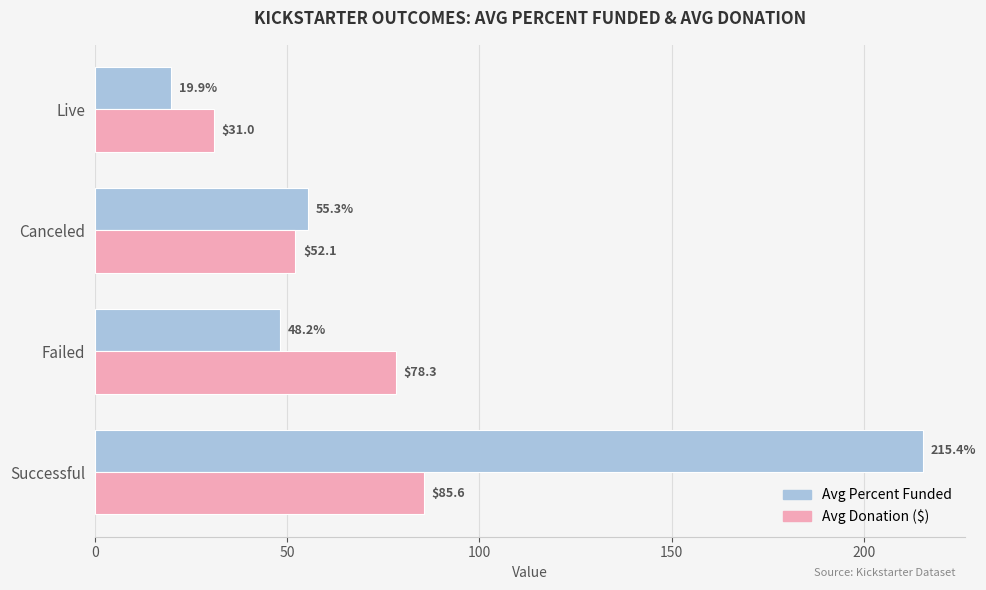

What is the difference between the highest and lowest values at Failed?

30.1